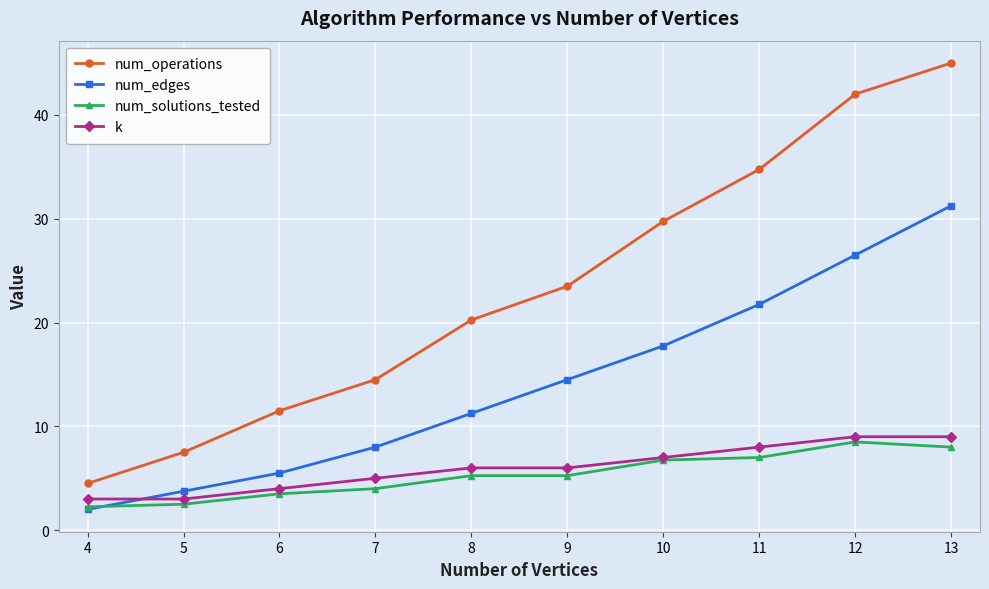

Where is num_operations nearest to the value 24?

9